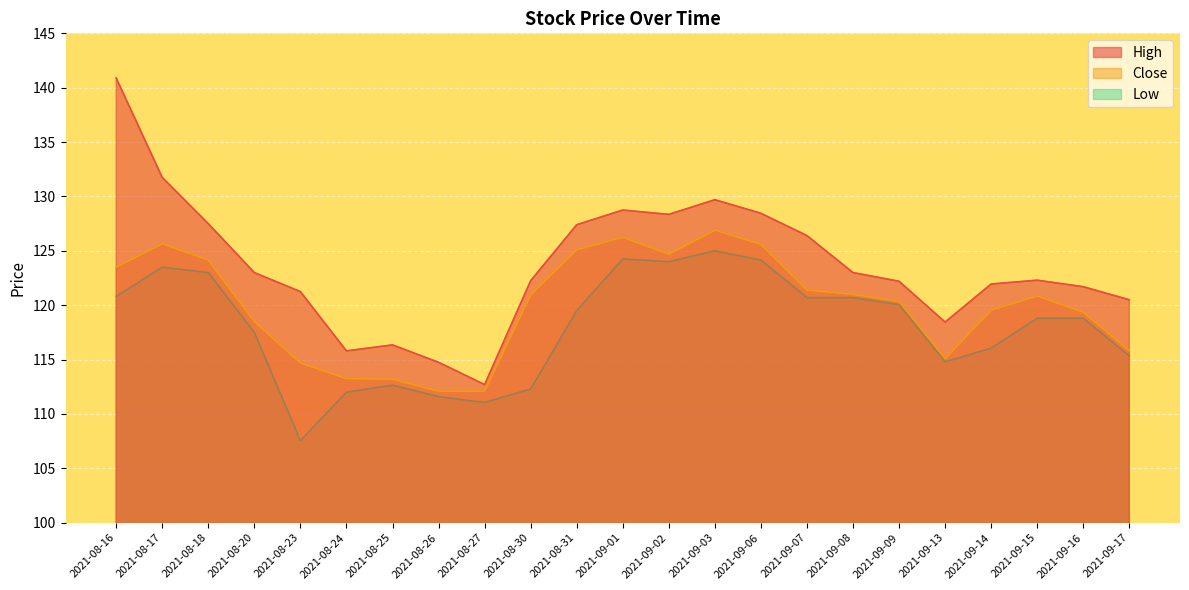

Rank the series by their average value, from lowest to highest.

Low, Close, High